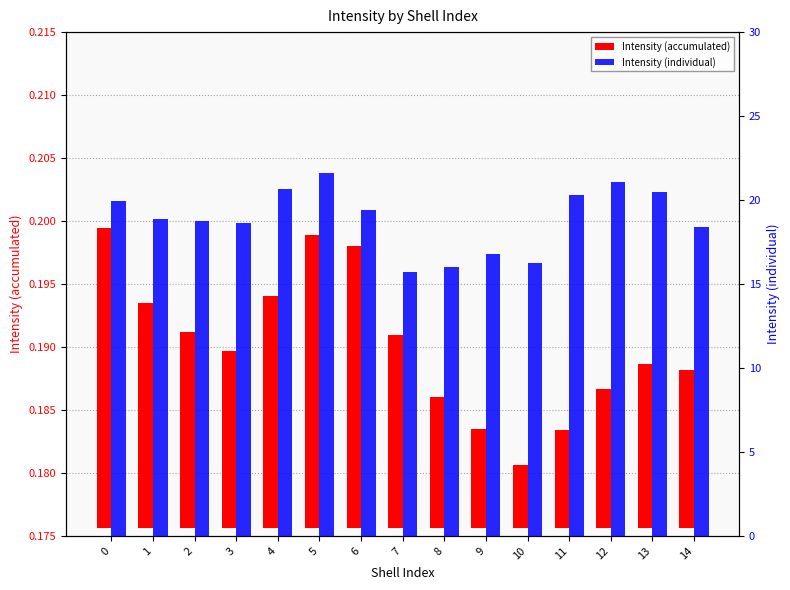

Rank the series by their maximum value, from lowest to highest.

Intensity (accumulated), Intensity (individual)